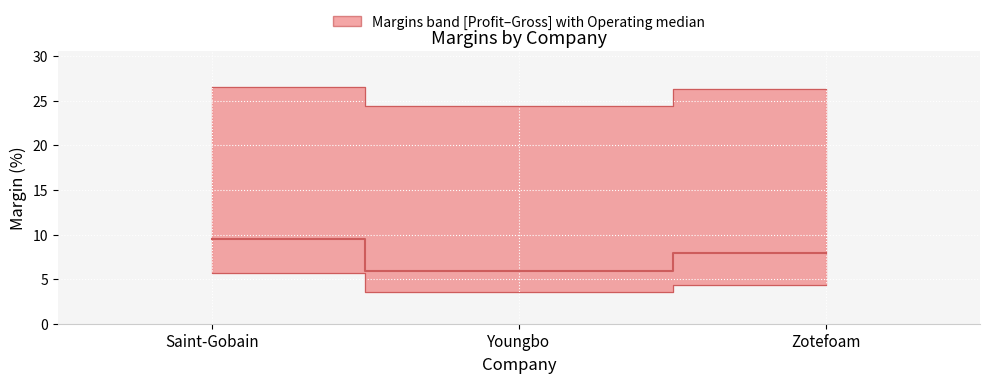

Reading left to right, what are all the values shown in this chart?

9.5	5.9	8.0